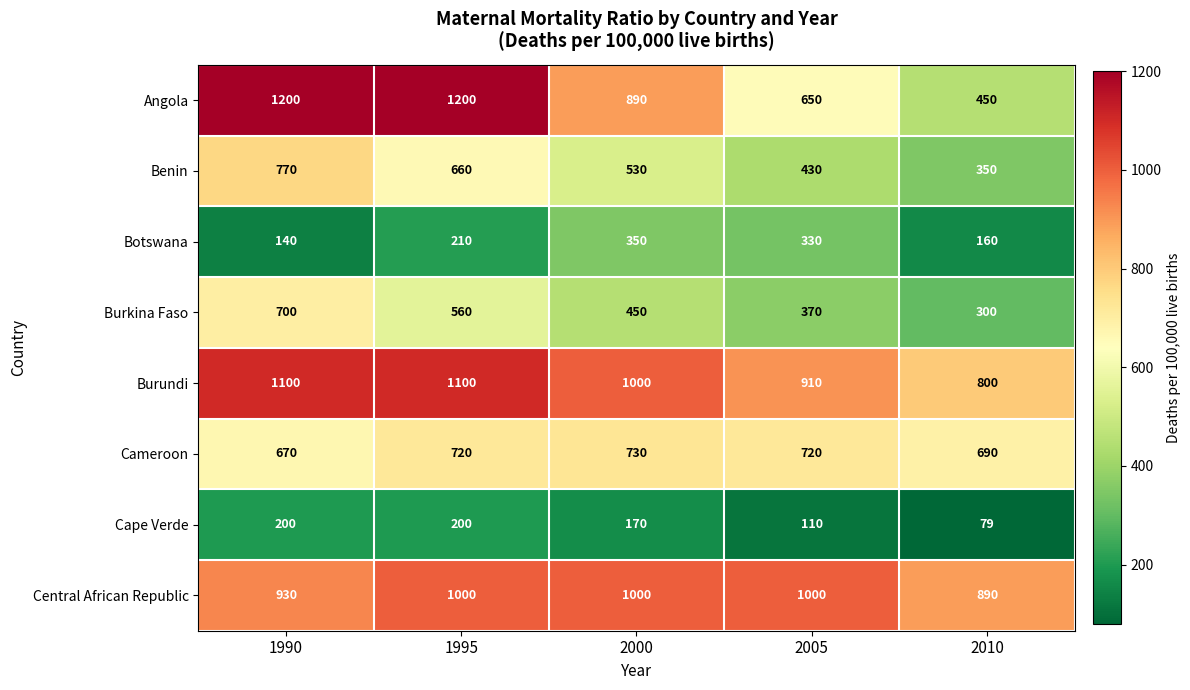

What is the maximum value for Cape Verde?

200